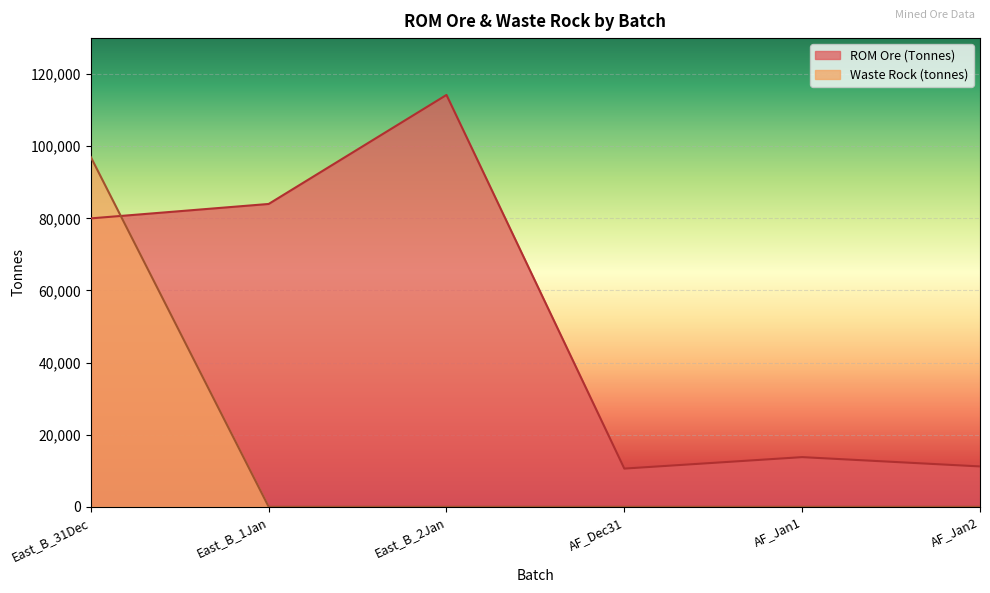

The value of ROM Grade (ppm) at East_B_1Jan is 103.8. True or false?

False